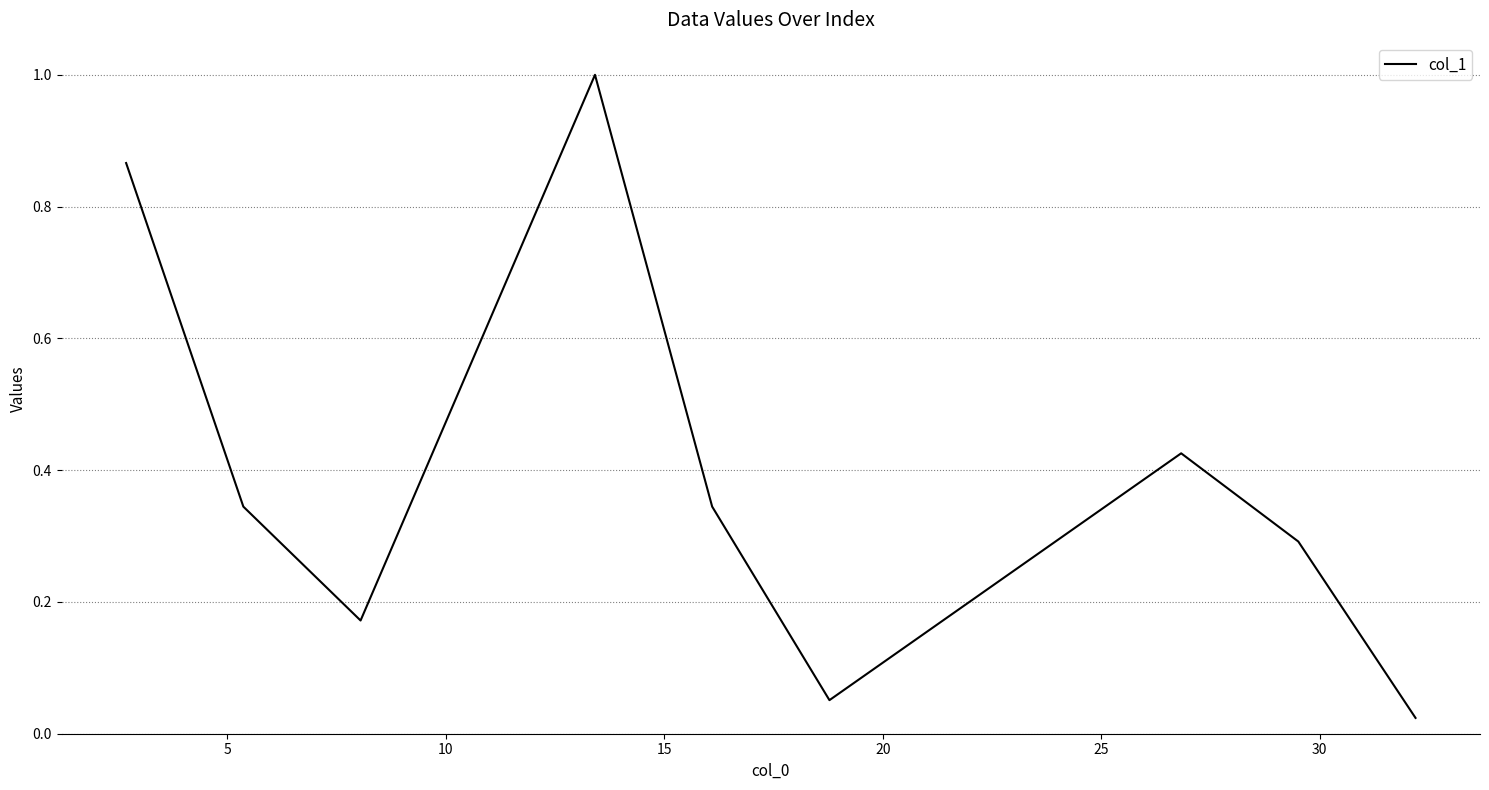

What is the maximum value shown in the chart?

1.0